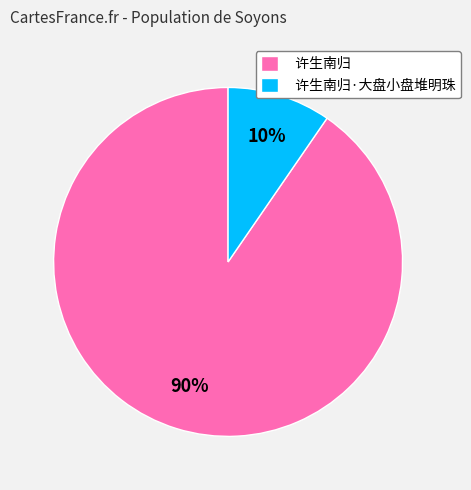

How many segments does this pie chart have?

2